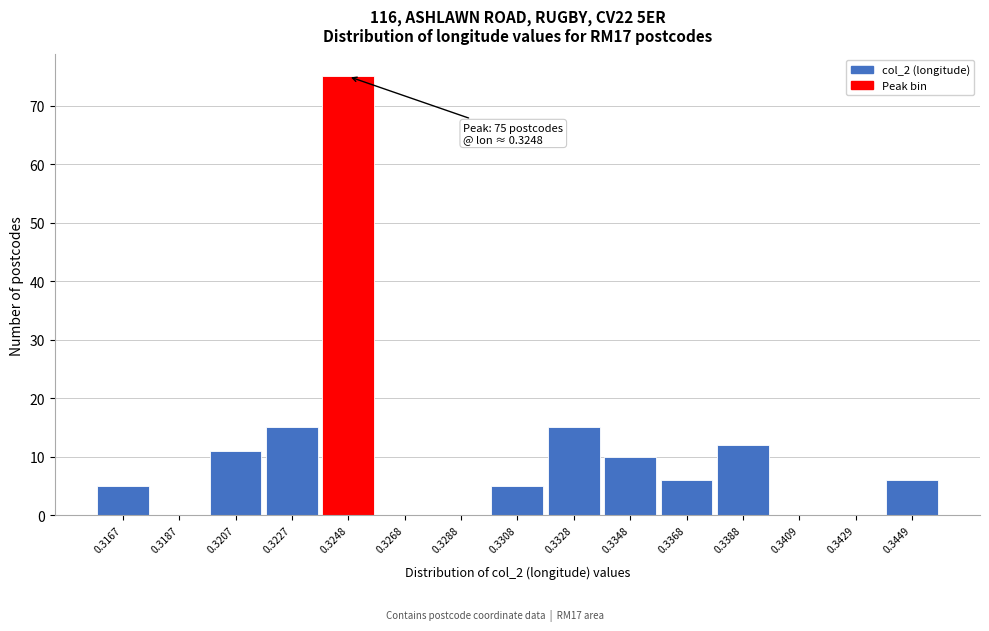

Reading left to right, what are all the values shown in this chart?

0.3167=5	0.3187=0	0.3207=11	0.3227=15	0.3248=75	0.3268=0	0.3288=0	0.3308=5	0.3328=15	0.3348=10	0.3368=6	0.3388=12	0.3409=0	0.3429=0	0.3449=6